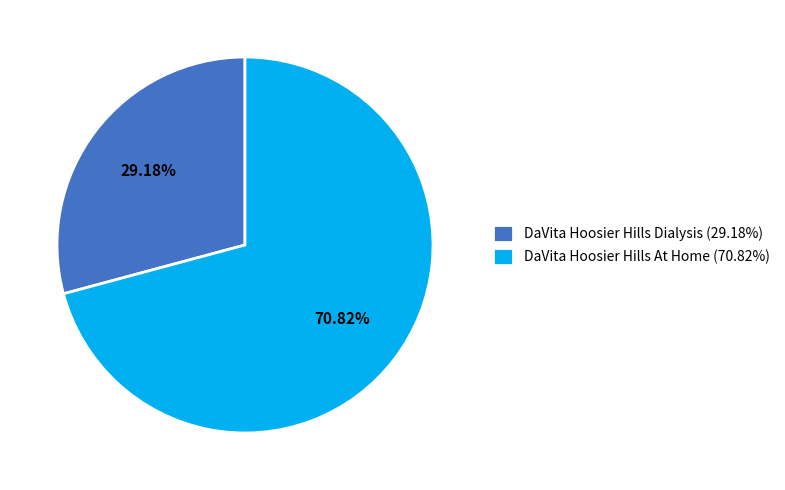

Is DaVita Hoosier Hills Dialysis the majority of the pie?

No